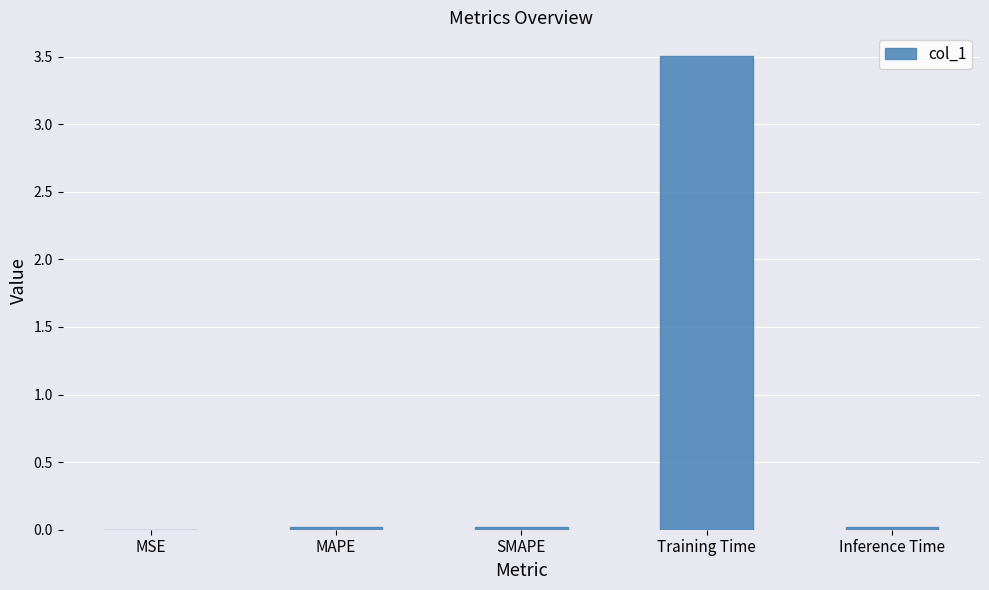

The value at MAPE is 0.0. True or false?

True